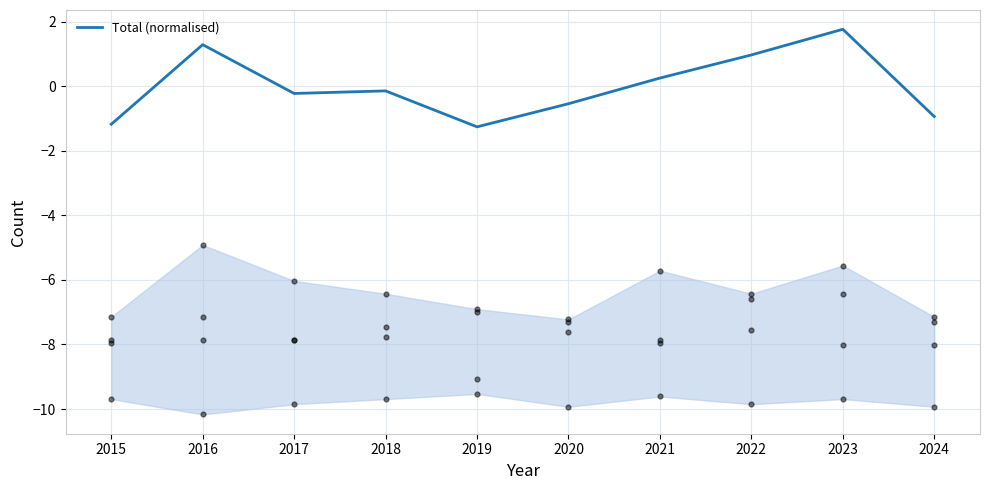

Approximately how many times larger is the value at 2021 compared to 2016?

0.2